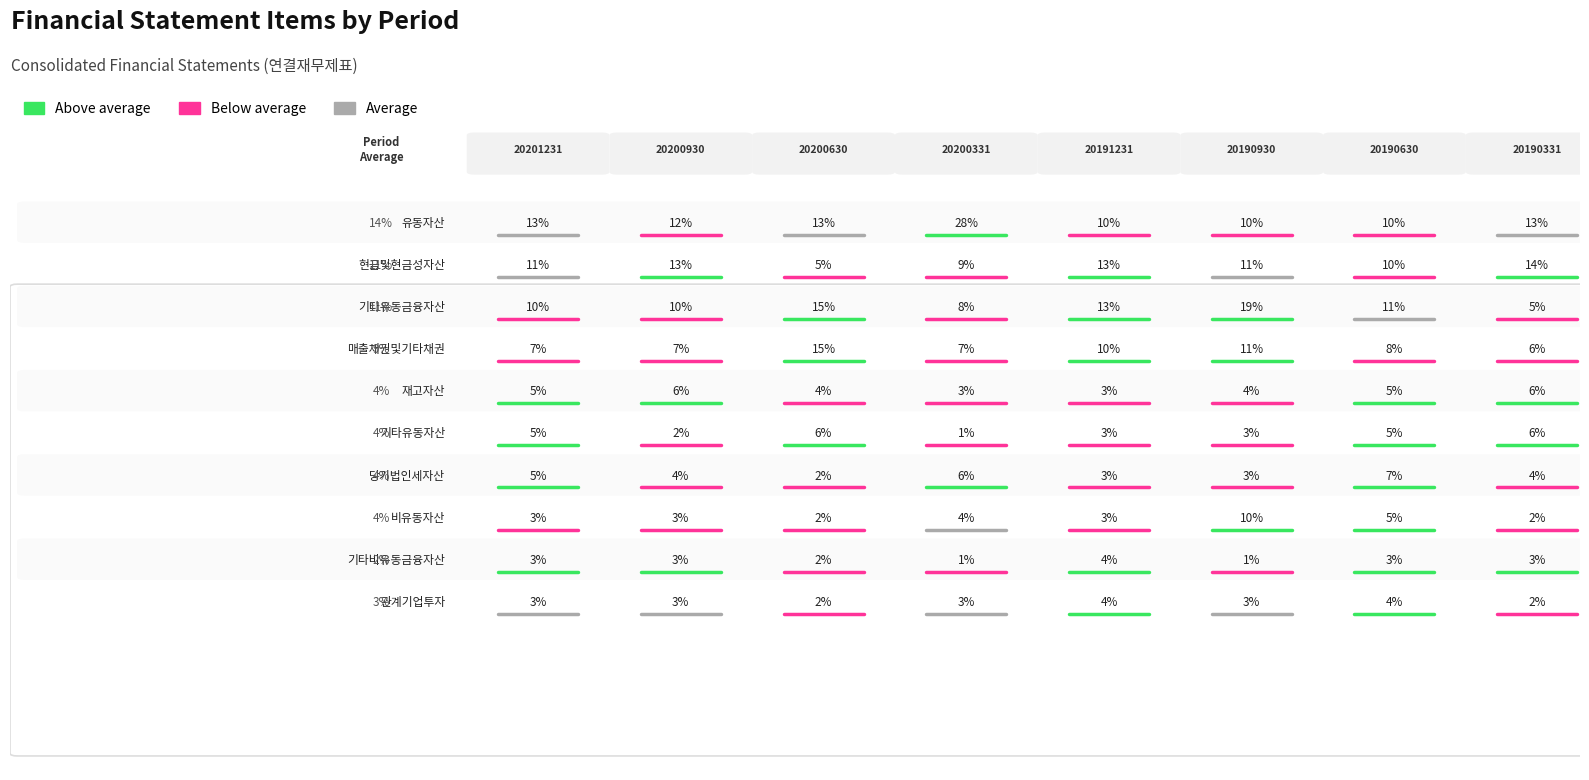

The 현금및현금성자산 series shows 11.4 at 2. True or false?

False